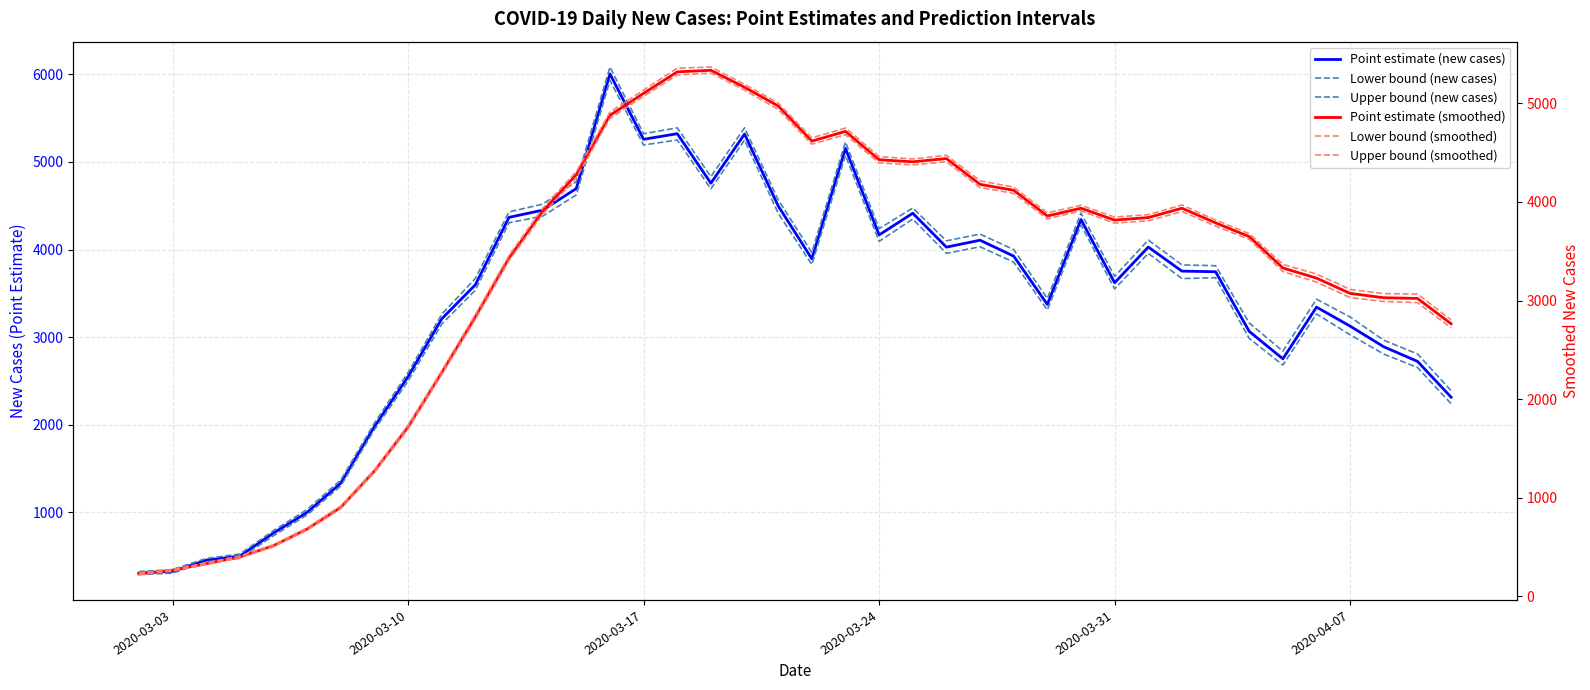

The value of Point estimate (new cases) at 23 is 1103. True or false?

False